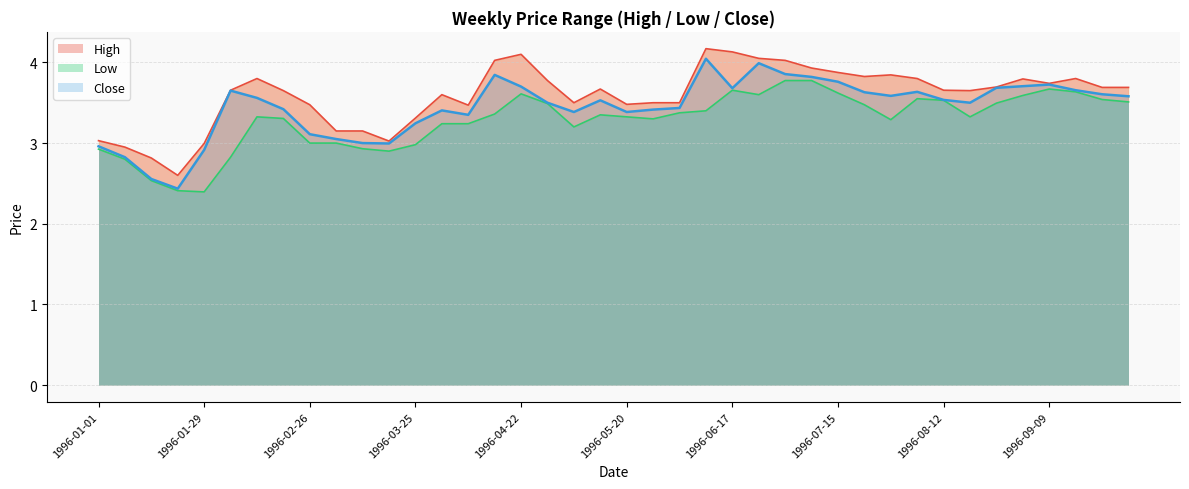

Where is Low nearest to the value 3?

1996-02-26